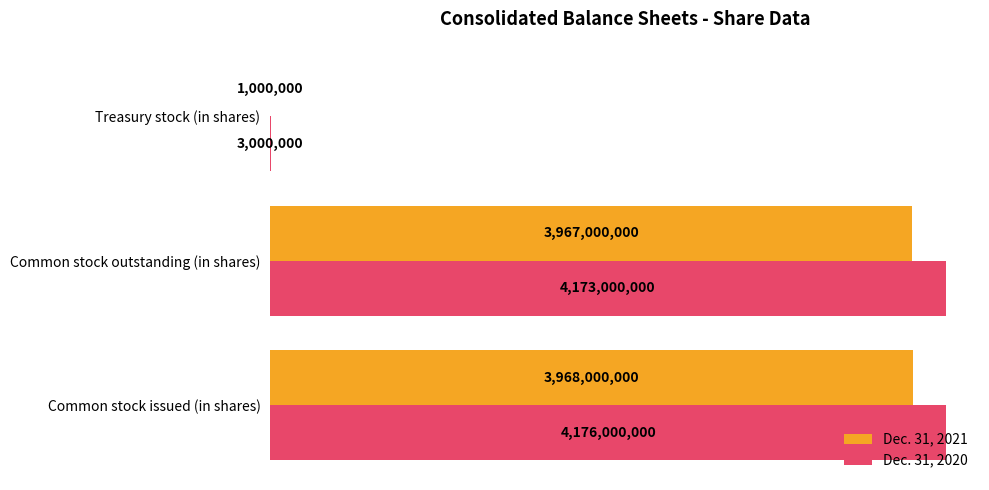

What is the maximum value shown in the chart?

4176000000